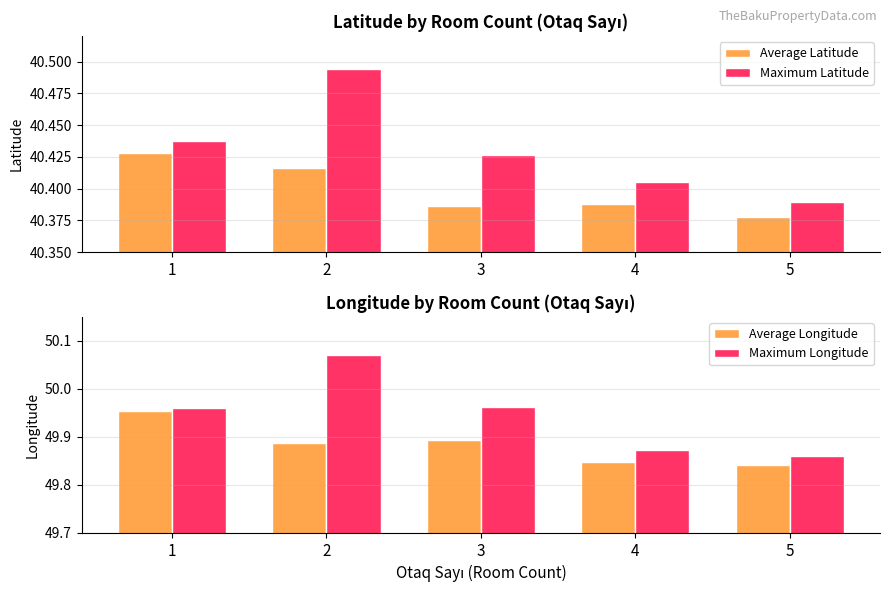

Reading left to right, list all the values displayed in this chart.

Average Latitude: 1=40.4	2=40.4	3=40.4	4=40.4	5=40.4
Maximum Latitude: 1=40.4	2=40.5	3=40.4	4=40.4	5=40.4
Average Longitude: 1=50.0	2=49.9	3=49.9	4=49.8	5=49.8
Maximum Longitude: 1=50.0	2=50.1	3=50.0	4=49.9	5=49.9